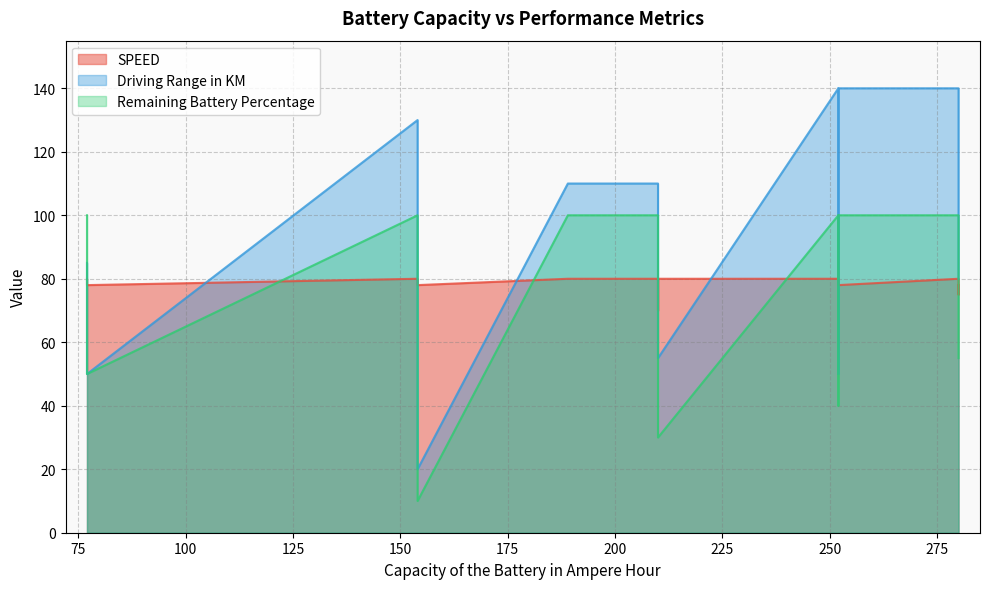

Is the value of Driving Range in KM at 280 greater than the value of Remaining Battery Percentage at 252?

Yes